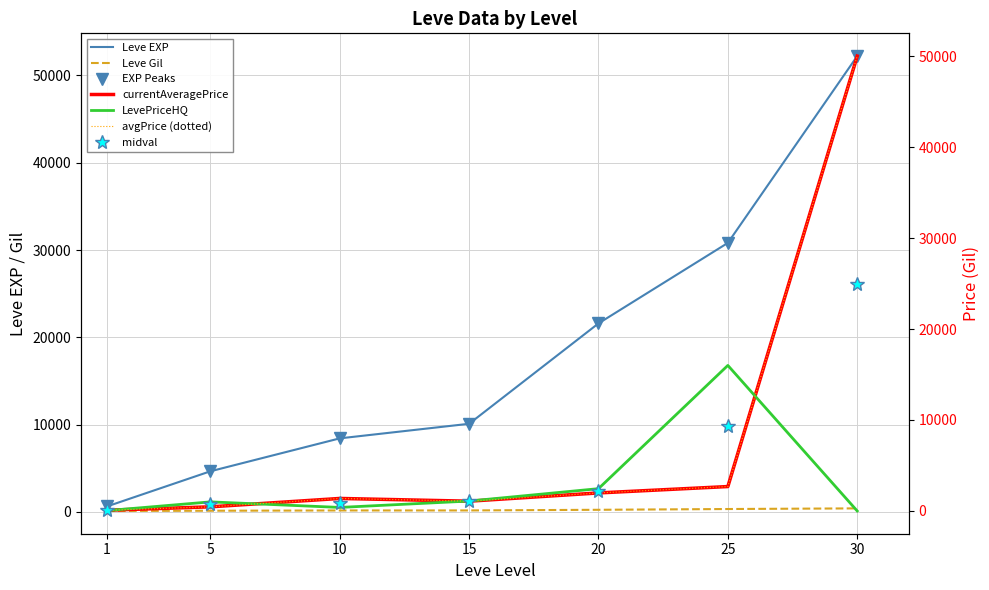

At which category is the sum across all series the highest?

30